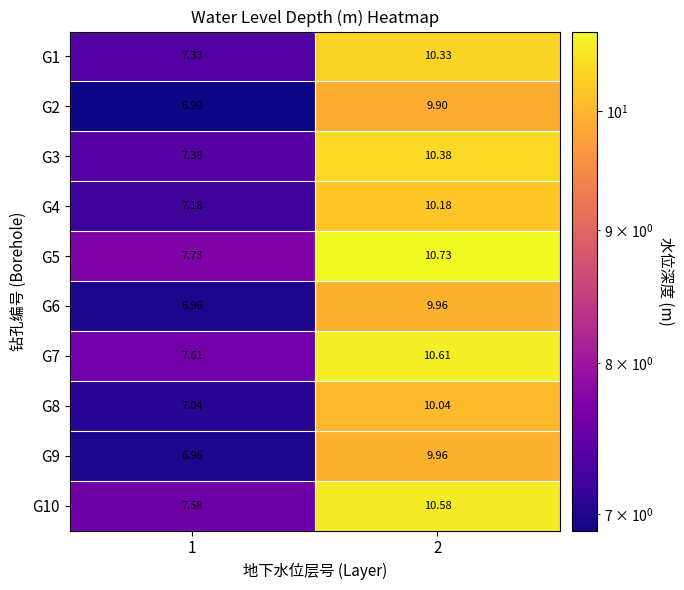

Which label corresponds to the largest value in the chart?

2